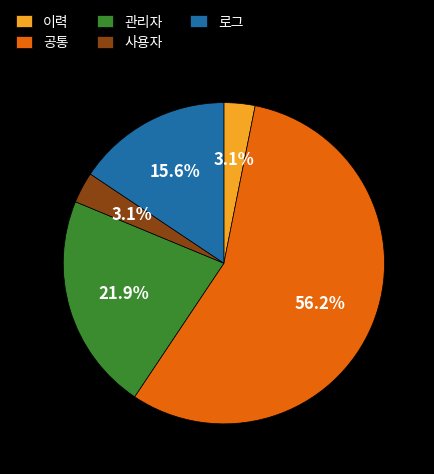

How many segments does this pie chart have?

5